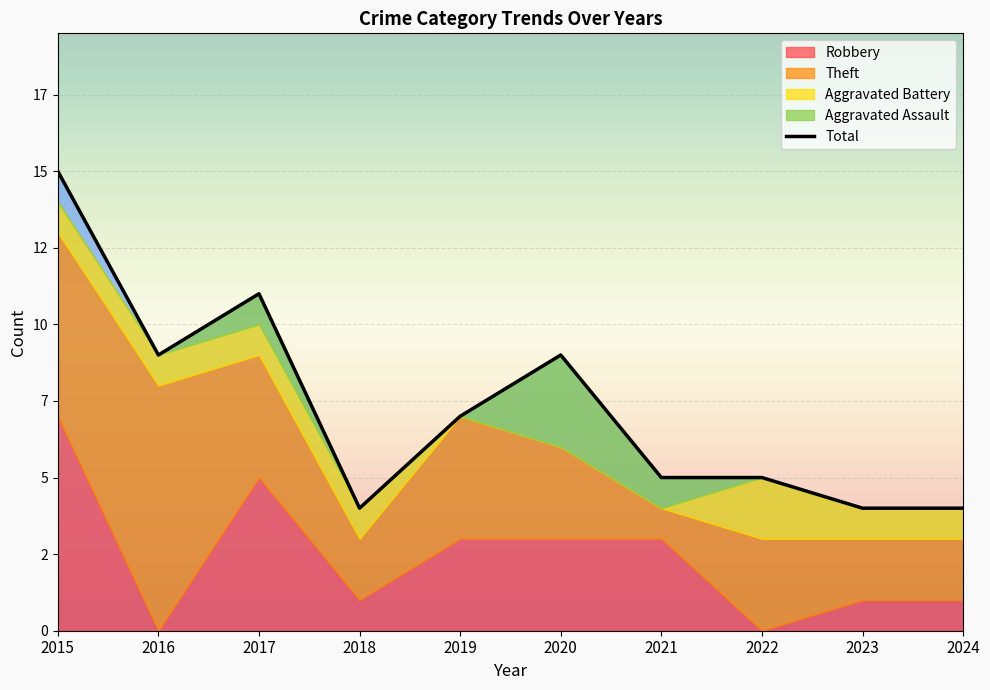

Read the Robbery value at 2017.

5